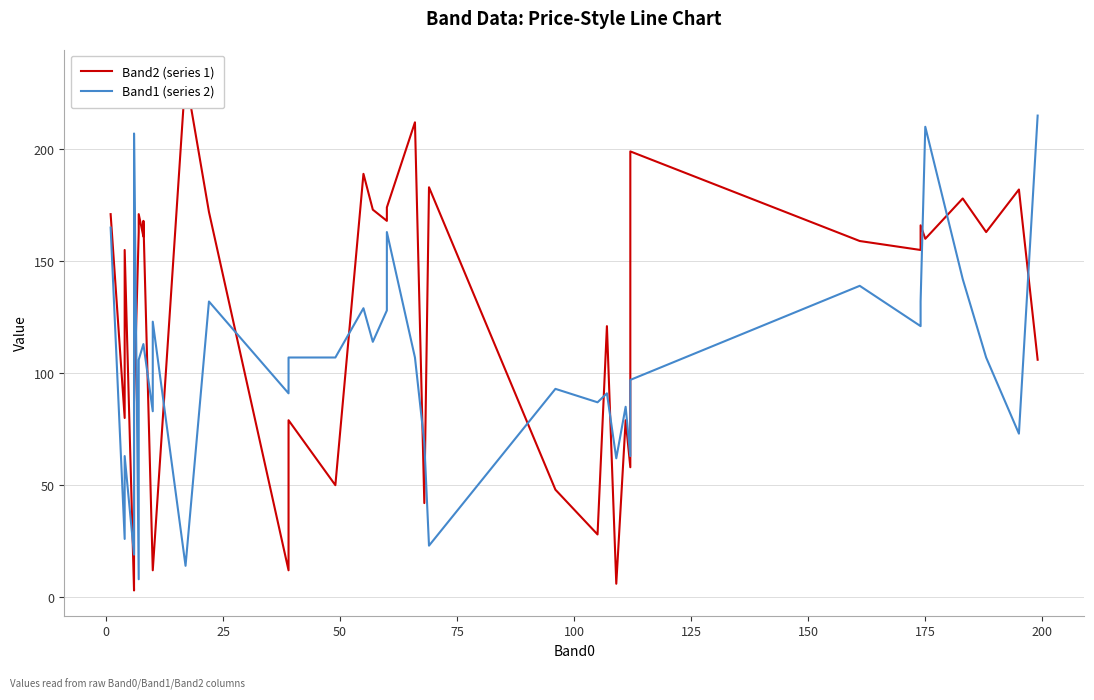

How many interior local peaks does the Band1 (series 2) series have?

10